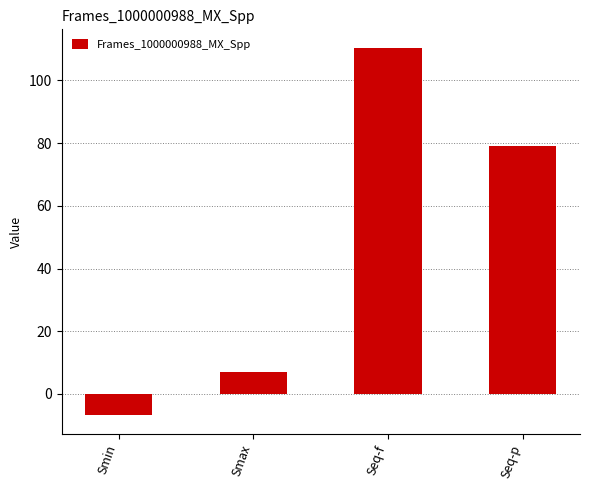

Between Smin and Seq-f, which is larger?

Seq-f